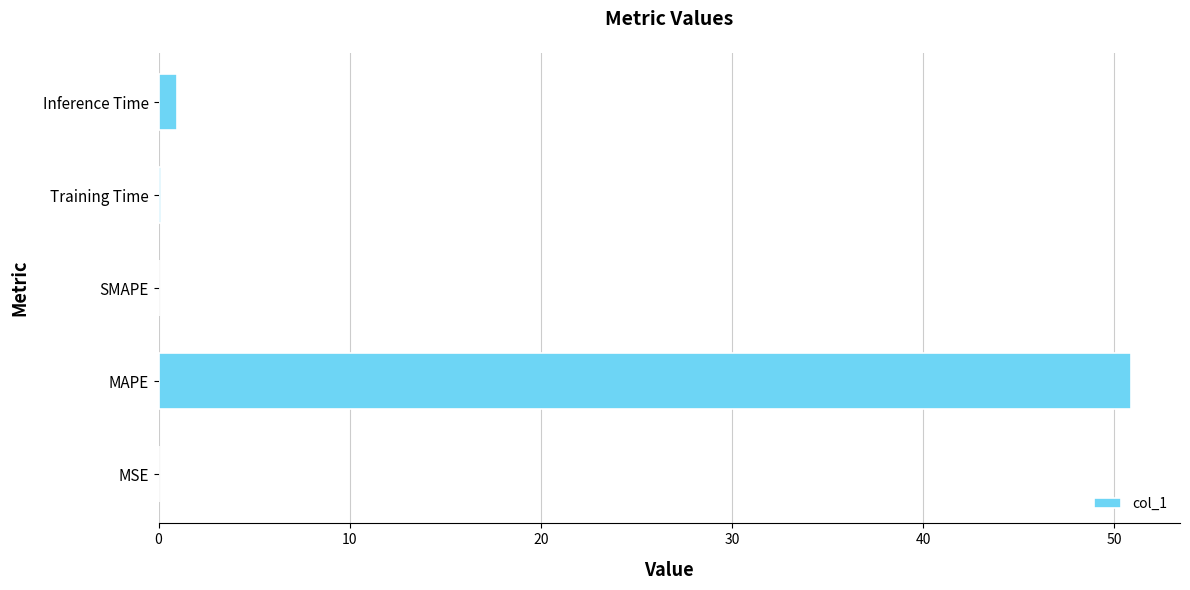

Is it true that the value at MAPE is 85.0?

False